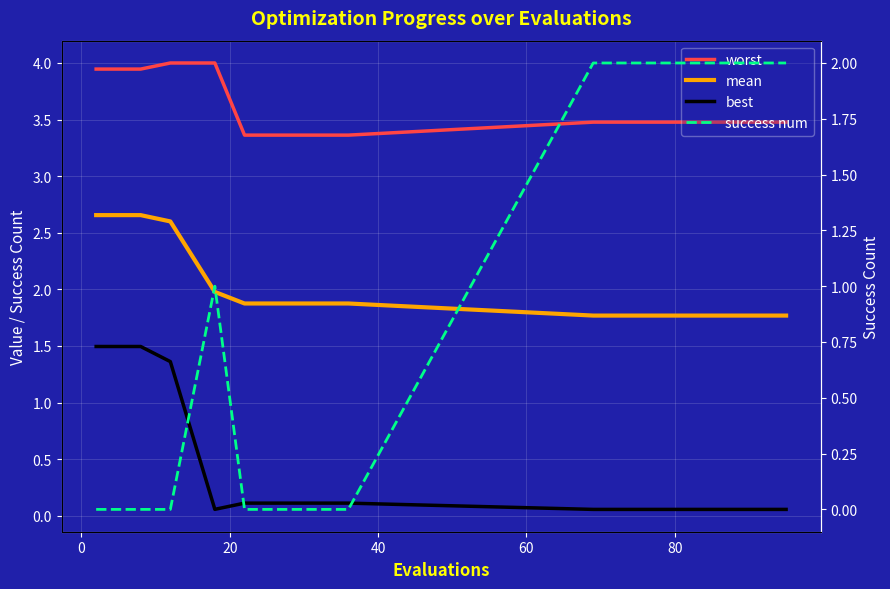

List the series in order of their peak value, highest first.

worst, mean, success num, best